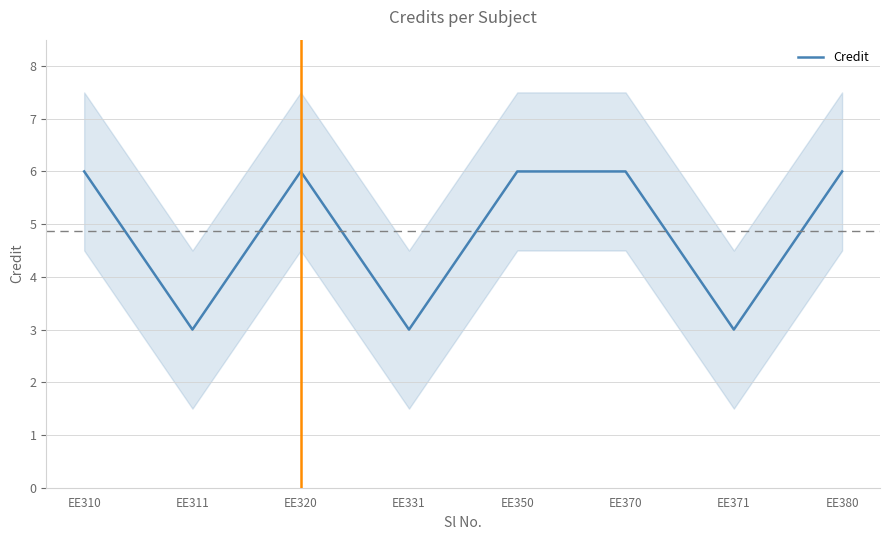

List the labels in order of value, smallest first.

EE311, EE331, EE371, EE310, EE320, EE350, EE370, EE380